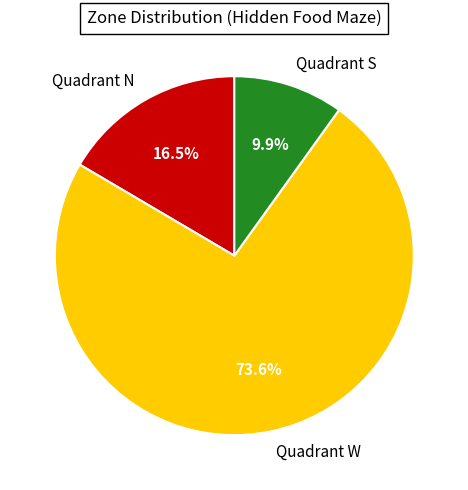

Count the number of slices in the pie.

3